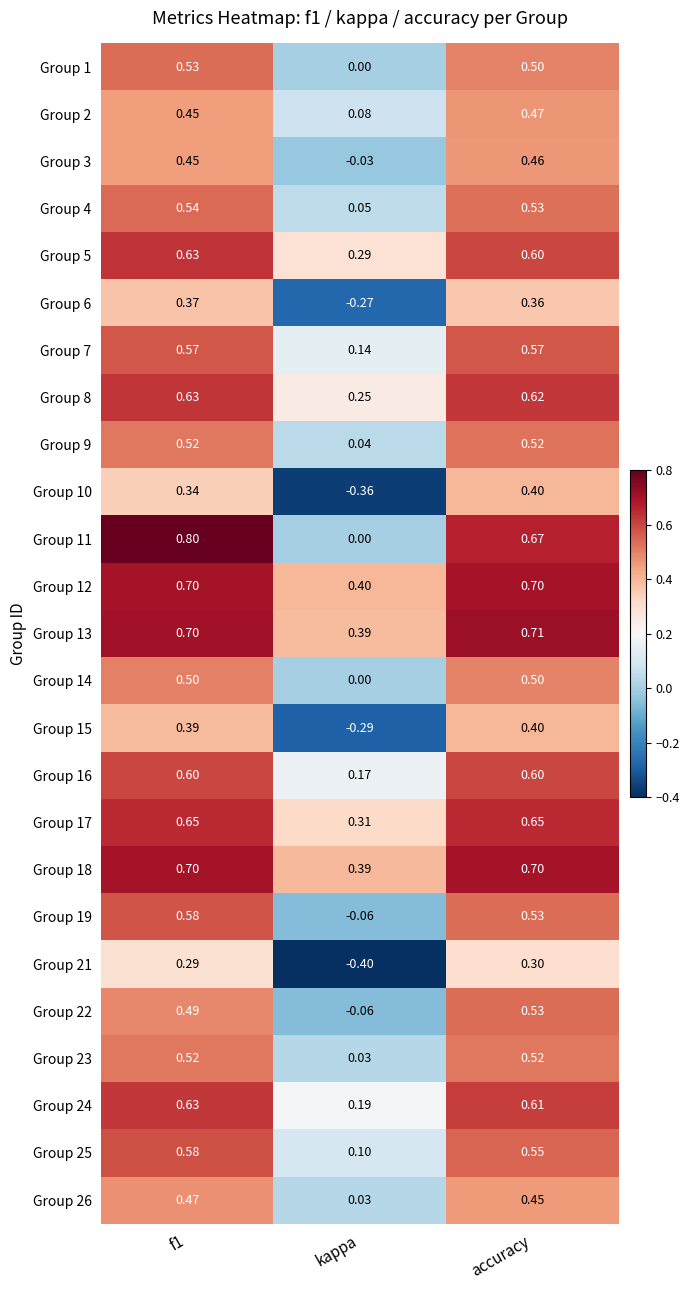

At which label does Group 14 reach its minimum?

kappa